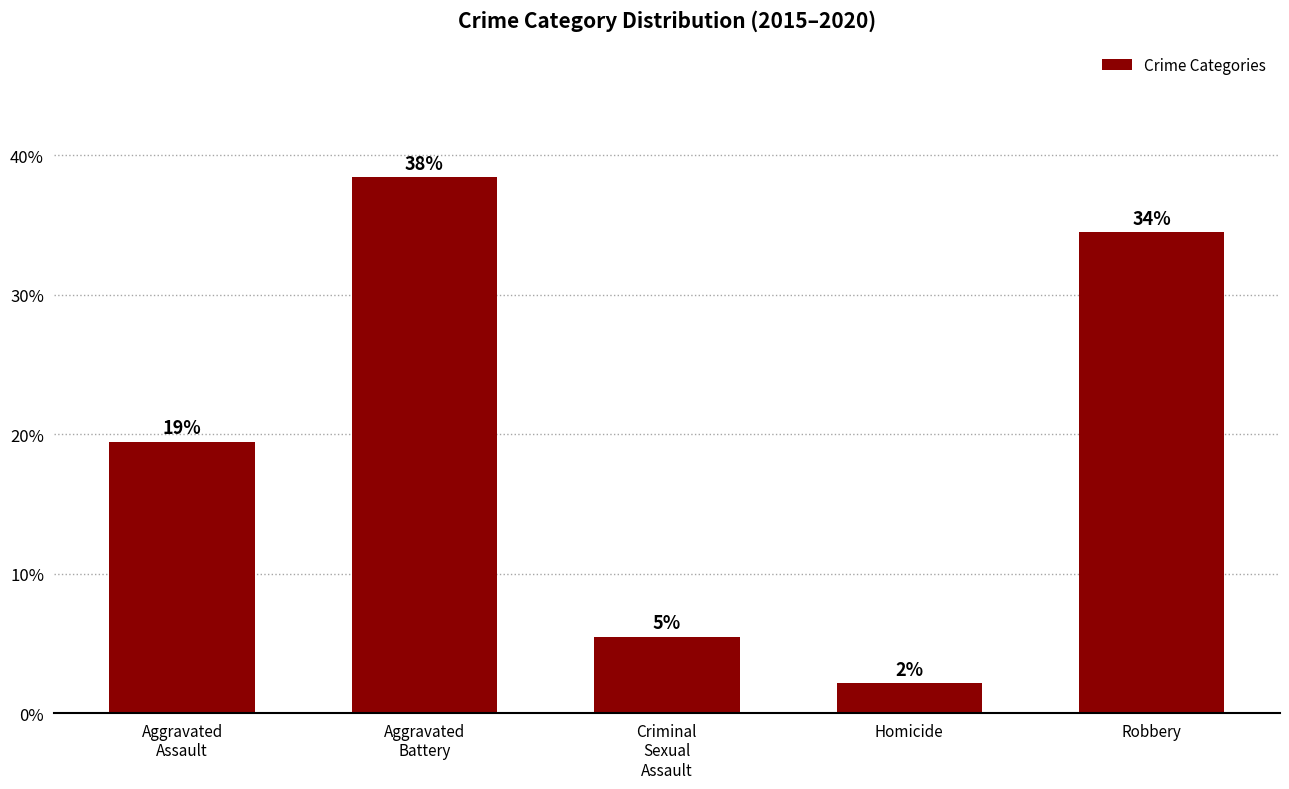

The value at Criminal
Sexual
Assault is 5.5. True or false?

True